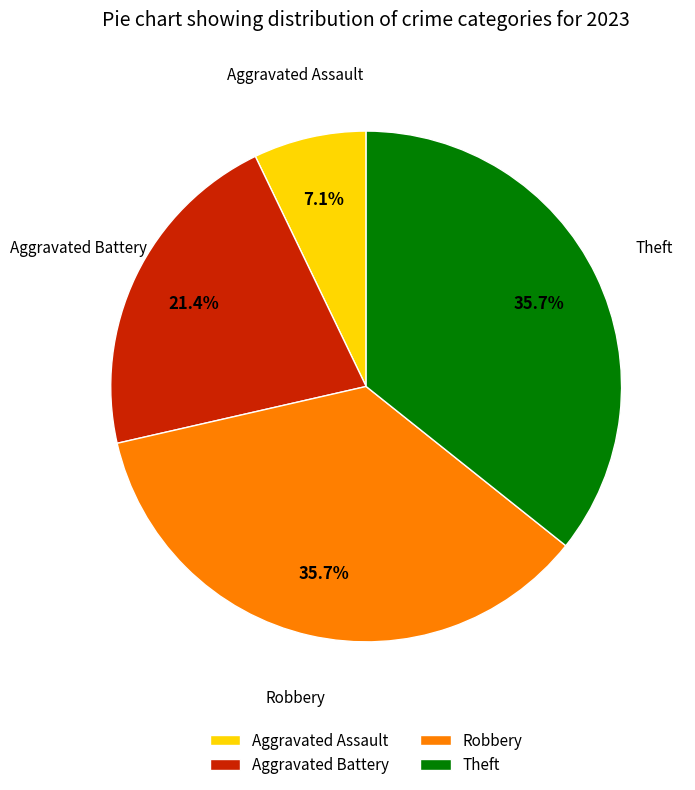

What portion of the pie excludes Aggravated Assault?

92.9%